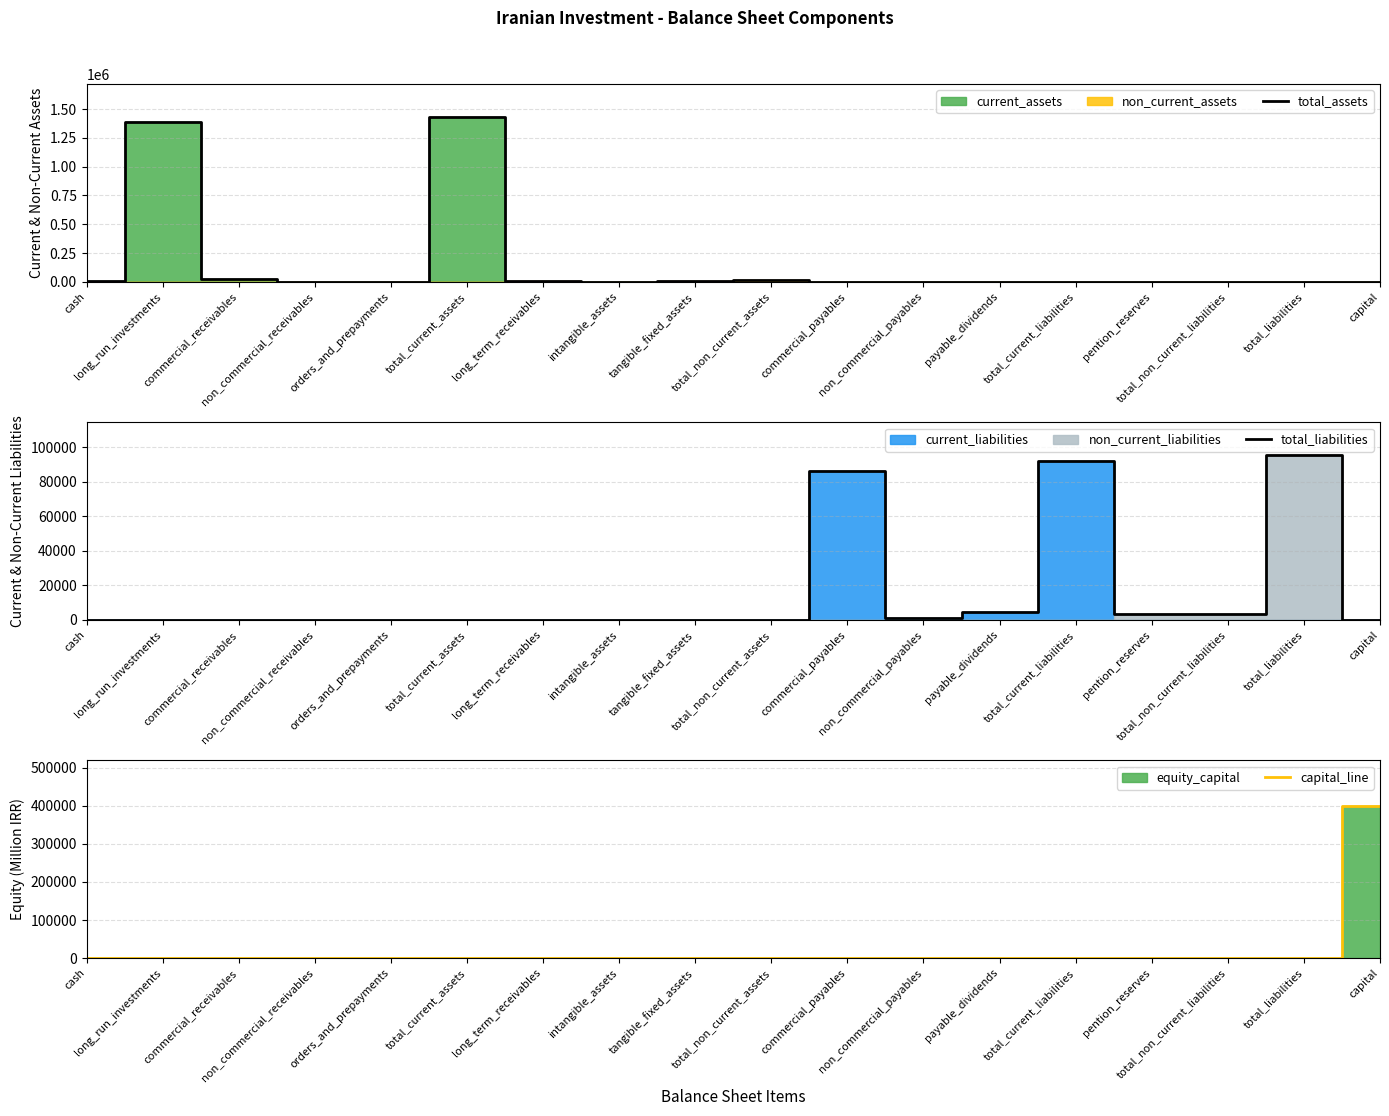

Rank the categories by capital_line value from lowest to highest.

cash, long_run_investments, commercial_receivables, non_commercial_receivables, orders_and_prepayments, total_current_assets, long_term_receivables, intangible_assets, tangible_fixed_assets, total_non_current_assets, commercial_payables, non_commercial_payables, payable_dividends, total_current_liabilities, pention_reserves, total_non_current_liabilities, total_liabilities, capital